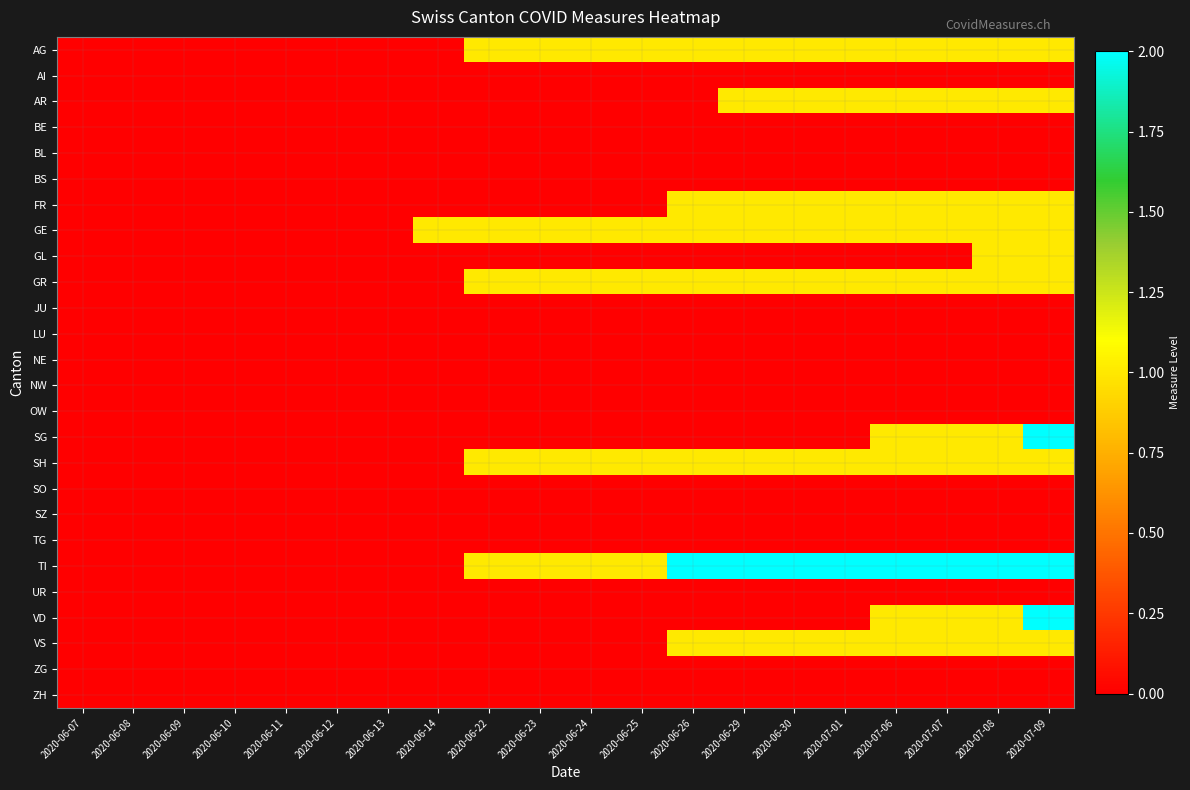

Reading right to left, what are all the values shown in this chart?

AG: 2020-07-09=1	2020-07-08=1	2020-07-07=1	2020-07-06=1	2020-07-01=1	2020-06-30=1	2020-06-29=1	2020-06-26=1	2020-06-25=1	2020-06-24=1	2020-06-23=1	2020-06-22=1	2020-06-14=0	2020-06-13=0	2020-06-12=0	2020-06-11=0	2020-06-10=0	2020-06-09=0	2020-06-08=0	2020-06-07=0
AI: 2020-07-09=0	2020-07-08=0	2020-07-07=0	2020-07-06=0	2020-07-01=0	2020-06-30=0	2020-06-29=0	2020-06-26=0	2020-06-25=0	2020-06-24=0	2020-06-23=0	2020-06-22=0	2020-06-14=0	2020-06-13=0	2020-06-12=0	2020-06-11=0	2020-06-10=0	2020-06-09=0	2020-06-08=0	2020-06-07=0
AR: 2020-07-09=1	2020-07-08=1	2020-07-07=1	2020-07-06=1	2020-07-01=1	2020-06-30=1	2020-06-29=1	2020-06-26=0	2020-06-25=0	2020-06-24=0	2020-06-23=0	2020-06-22=0	2020-06-14=0	2020-06-13=0	2020-06-12=0	2020-06-11=0	2020-06-10=0	2020-06-09=0	2020-06-08=0	2020-06-07=0
BE: 2020-07-09=0	2020-07-08=0	2020-07-07=0	2020-07-06=0	2020-07-01=0	2020-06-30=0	2020-06-29=0	2020-06-26=0	2020-06-25=0	2020-06-24=0	2020-06-23=0	2020-06-22=0	2020-06-14=0	2020-06-13=0	2020-06-12=0	2020-06-11=0	2020-06-10=0	2020-06-09=0	2020-06-08=0	2020-06-07=0
BL: 2020-07-09=0	2020-07-08=0	2020-07-07=0	2020-07-06=0	2020-07-01=0	2020-06-30=0	2020-06-29=0	2020-06-26=0	2020-06-25=0	2020-06-24=0	2020-06-23=0	2020-06-22=0	2020-06-14=0	2020-06-13=0	2020-06-12=0	2020-06-11=0	2020-06-10=0	2020-06-09=0	2020-06-08=0	2020-06-07=0
BS: 2020-07-09=0	2020-07-08=0	2020-07-07=0	2020-07-06=0	2020-07-01=0	2020-06-30=0	2020-06-29=0	2020-06-26=0	2020-06-25=0	2020-06-24=0	2020-06-23=0	2020-06-22=0	2020-06-14=0	2020-06-13=0	2020-06-12=0	2020-06-11=0	2020-06-10=0	2020-06-09=0	2020-06-08=0	2020-06-07=0
FR: 2020-07-09=1	2020-07-08=1	2020-07-07=1	2020-07-06=1	2020-07-01=1	2020-06-30=1	2020-06-29=1	2020-06-26=1	2020-06-25=0	2020-06-24=0	2020-06-23=0	2020-06-22=0	2020-06-14=0	2020-06-13=0	2020-06-12=0	2020-06-11=0	2020-06-10=0	2020-06-09=0	2020-06-08=0	2020-06-07=0
GE: 2020-07-09=1	2020-07-08=1	2020-07-07=1	2020-07-06=1	2020-07-01=1	2020-06-30=1	2020-06-29=1	2020-06-26=1	2020-06-25=1	2020-06-24=1	2020-06-23=1	2020-06-22=1	2020-06-14=1	2020-06-13=0	2020-06-12=0	2020-06-11=0	2020-06-10=0	2020-06-09=0	2020-06-08=0	2020-06-07=0
GL: 2020-07-09=1	2020-07-08=1	2020-07-07=0	2020-07-06=0	2020-07-01=0	2020-06-30=0	2020-06-29=0	2020-06-26=0	2020-06-25=0	2020-06-24=0	2020-06-23=0	2020-06-22=0	2020-06-14=0	2020-06-13=0	2020-06-12=0	2020-06-11=0	2020-06-10=0	2020-06-09=0	2020-06-08=0	2020-06-07=0
GR: 2020-07-09=1	2020-07-08=1	2020-07-07=1	2020-07-06=1	2020-07-01=1	2020-06-30=1	2020-06-29=1	2020-06-26=1	2020-06-25=1	2020-06-24=1	2020-06-23=1	2020-06-22=1	2020-06-14=0	2020-06-13=0	2020-06-12=0	2020-06-11=0	2020-06-10=0	2020-06-09=0	2020-06-08=0	2020-06-07=0
JU: 2020-07-09=0	2020-07-08=0	2020-07-07=0	2020-07-06=0	2020-07-01=0	2020-06-30=0	2020-06-29=0	2020-06-26=0	2020-06-25=0	2020-06-24=0	2020-06-23=0	2020-06-22=0	2020-06-14=0	2020-06-13=0	2020-06-12=0	2020-06-11=0	2020-06-10=0	2020-06-09=0	2020-06-08=0	2020-06-07=0
LU: 2020-07-09=0	2020-07-08=0	2020-07-07=0	2020-07-06=0	2020-07-01=0	2020-06-30=0	2020-06-29=0	2020-06-26=0	2020-06-25=0	2020-06-24=0	2020-06-23=0	2020-06-22=0	2020-06-14=0	2020-06-13=0	2020-06-12=0	2020-06-11=0	2020-06-10=0	2020-06-09=0	2020-06-08=0	2020-06-07=0
NE: 2020-07-09=0	2020-07-08=0	2020-07-07=0	2020-07-06=0	2020-07-01=0	2020-06-30=0	2020-06-29=0	2020-06-26=0	2020-06-25=0	2020-06-24=0	2020-06-23=0	2020-06-22=0	2020-06-14=0	2020-06-13=0	2020-06-12=0	2020-06-11=0	2020-06-10=0	2020-06-09=0	2020-06-08=0	2020-06-07=0
NW: 2020-07-09=0	2020-07-08=0	2020-07-07=0	2020-07-06=0	2020-07-01=0	2020-06-30=0	2020-06-29=0	2020-06-26=0	2020-06-25=0	2020-06-24=0	2020-06-23=0	2020-06-22=0	2020-06-14=0	2020-06-13=0	2020-06-12=0	2020-06-11=0	2020-06-10=0	2020-06-09=0	2020-06-08=0	2020-06-07=0
OW: 2020-07-09=0	2020-07-08=0	2020-07-07=0	2020-07-06=0	2020-07-01=0	2020-06-30=0	2020-06-29=0	2020-06-26=0	2020-06-25=0	2020-06-24=0	2020-06-23=0	2020-06-22=0	2020-06-14=0	2020-06-13=0	2020-06-12=0	2020-06-11=0	2020-06-10=0	2020-06-09=0	2020-06-08=0	2020-06-07=0
SG: 2020-07-09=2	2020-07-08=1	2020-07-07=1	2020-07-06=1	2020-07-01=0	2020-06-30=0	2020-06-29=0	2020-06-26=0	2020-06-25=0	2020-06-24=0	2020-06-23=0	2020-06-22=0	2020-06-14=0	2020-06-13=0	2020-06-12=0	2020-06-11=0	2020-06-10=0	2020-06-09=0	2020-06-08=0	2020-06-07=0
SH: 2020-07-09=1	2020-07-08=1	2020-07-07=1	2020-07-06=1	2020-07-01=1	2020-06-30=1	2020-06-29=1	2020-06-26=1	2020-06-25=1	2020-06-24=1	2020-06-23=1	2020-06-22=1	2020-06-14=0	2020-06-13=0	2020-06-12=0	2020-06-11=0	2020-06-10=0	2020-06-09=0	2020-06-08=0	2020-06-07=0
SO: 2020-07-09=0	2020-07-08=0	2020-07-07=0	2020-07-06=0	2020-07-01=0	2020-06-30=0	2020-06-29=0	2020-06-26=0	2020-06-25=0	2020-06-24=0	2020-06-23=0	2020-06-22=0	2020-06-14=0	2020-06-13=0	2020-06-12=0	2020-06-11=0	2020-06-10=0	2020-06-09=0	2020-06-08=0	2020-06-07=0
SZ: 2020-07-09=0	2020-07-08=0	2020-07-07=0	2020-07-06=0	2020-07-01=0	2020-06-30=0	2020-06-29=0	2020-06-26=0	2020-06-25=0	2020-06-24=0	2020-06-23=0	2020-06-22=0	2020-06-14=0	2020-06-13=0	2020-06-12=0	2020-06-11=0	2020-06-10=0	2020-06-09=0	2020-06-08=0	2020-06-07=0
TG: 2020-07-09=0	2020-07-08=0	2020-07-07=0	2020-07-06=0	2020-07-01=0	2020-06-30=0	2020-06-29=0	2020-06-26=0	2020-06-25=0	2020-06-24=0	2020-06-23=0	2020-06-22=0	2020-06-14=0	2020-06-13=0	2020-06-12=0	2020-06-11=0	2020-06-10=0	2020-06-09=0	2020-06-08=0	2020-06-07=0
TI: 2020-07-09=2	2020-07-08=2	2020-07-07=2	2020-07-06=2	2020-07-01=2	2020-06-30=2	2020-06-29=2	2020-06-26=2	2020-06-25=1	2020-06-24=1	2020-06-23=1	2020-06-22=1	2020-06-14=0	2020-06-13=0	2020-06-12=0	2020-06-11=0	2020-06-10=0	2020-06-09=0	2020-06-08=0	2020-06-07=0
UR: 2020-07-09=0	2020-07-08=0	2020-07-07=0	2020-07-06=0	2020-07-01=0	2020-06-30=0	2020-06-29=0	2020-06-26=0	2020-06-25=0	2020-06-24=0	2020-06-23=0	2020-06-22=0	2020-06-14=0	2020-06-13=0	2020-06-12=0	2020-06-11=0	2020-06-10=0	2020-06-09=0	2020-06-08=0	2020-06-07=0
VD: 2020-07-09=2	2020-07-08=1	2020-07-07=1	2020-07-06=1	2020-07-01=0	2020-06-30=0	2020-06-29=0	2020-06-26=0	2020-06-25=0	2020-06-24=0	2020-06-23=0	2020-06-22=0	2020-06-14=0	2020-06-13=0	2020-06-12=0	2020-06-11=0	2020-06-10=0	2020-06-09=0	2020-06-08=0	2020-06-07=0
VS: 2020-07-09=1	2020-07-08=1	2020-07-07=1	2020-07-06=1	2020-07-01=1	2020-06-30=1	2020-06-29=1	2020-06-26=1	2020-06-25=0	2020-06-24=0	2020-06-23=0	2020-06-22=0	2020-06-14=0	2020-06-13=0	2020-06-12=0	2020-06-11=0	2020-06-10=0	2020-06-09=0	2020-06-08=0	2020-06-07=0
ZG: 2020-07-09=0	2020-07-08=0	2020-07-07=0	2020-07-06=0	2020-07-01=0	2020-06-30=0	2020-06-29=0	2020-06-26=0	2020-06-25=0	2020-06-24=0	2020-06-23=0	2020-06-22=0	2020-06-14=0	2020-06-13=0	2020-06-12=0	2020-06-11=0	2020-06-10=0	2020-06-09=0	2020-06-08=0	2020-06-07=0
ZH: 2020-07-09=0	2020-07-08=0	2020-07-07=0	2020-07-06=0	2020-07-01=0	2020-06-30=0	2020-06-29=0	2020-06-26=0	2020-06-25=0	2020-06-24=0	2020-06-23=0	2020-06-22=0	2020-06-14=0	2020-06-13=0	2020-06-12=0	2020-06-11=0	2020-06-10=0	2020-06-09=0	2020-06-08=0	2020-06-07=0